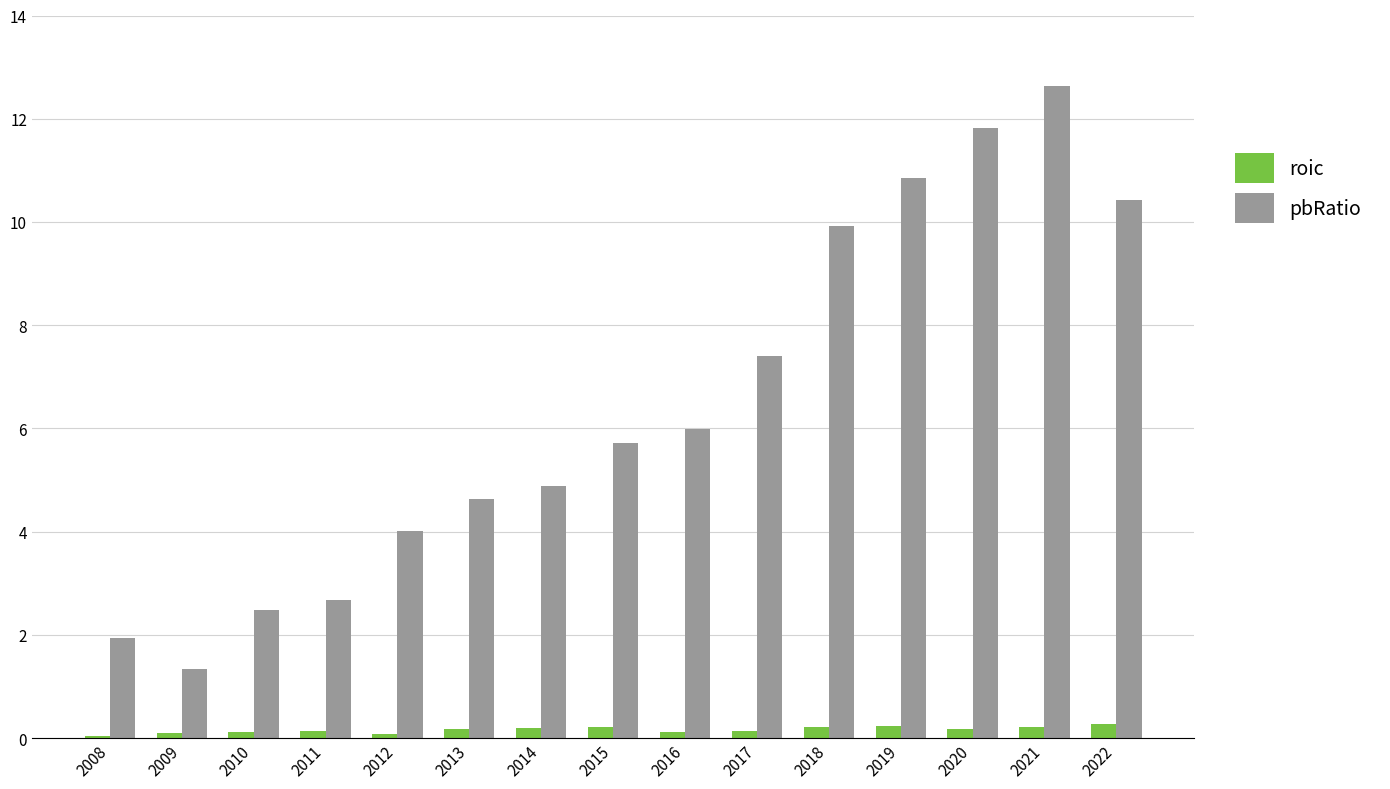

What is the maximum value shown in the chart?

12.6